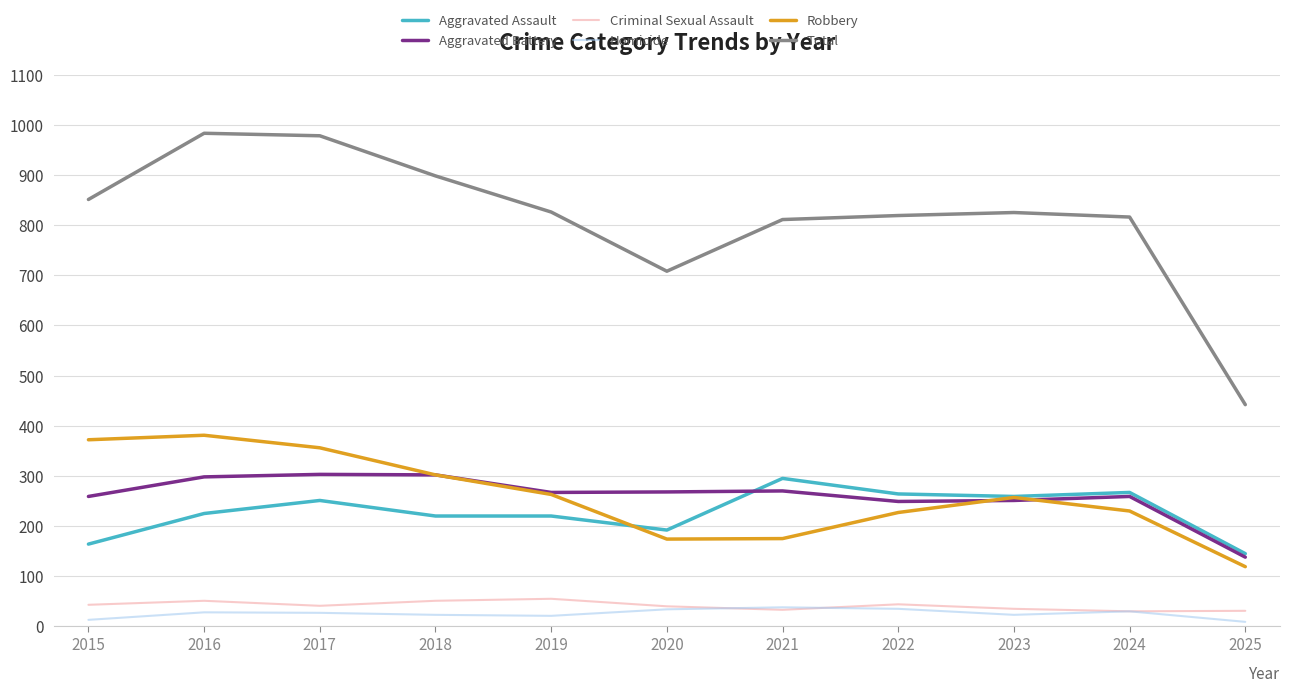

At which label is Total closest to 712?

2020